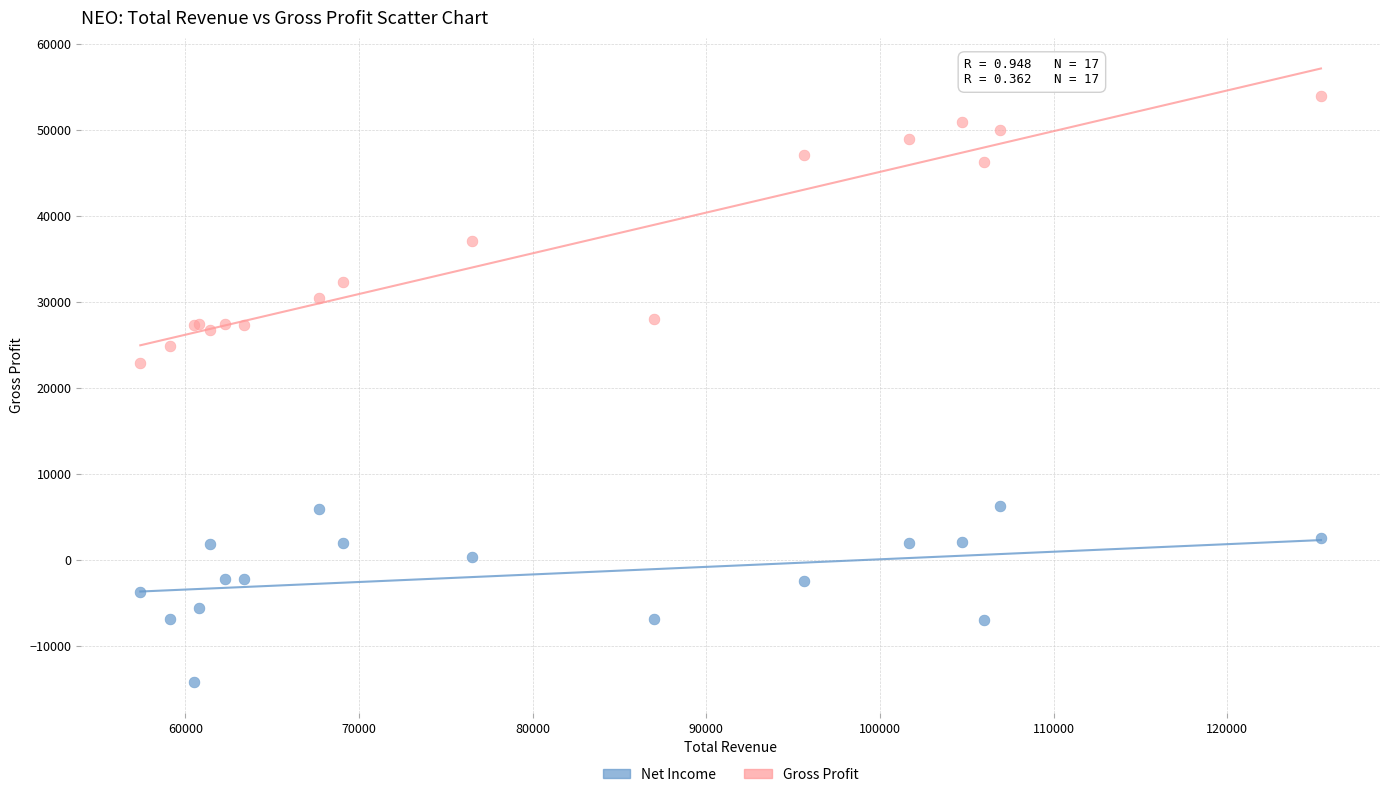

Across all series, what Y value is closest to 19900?

22900